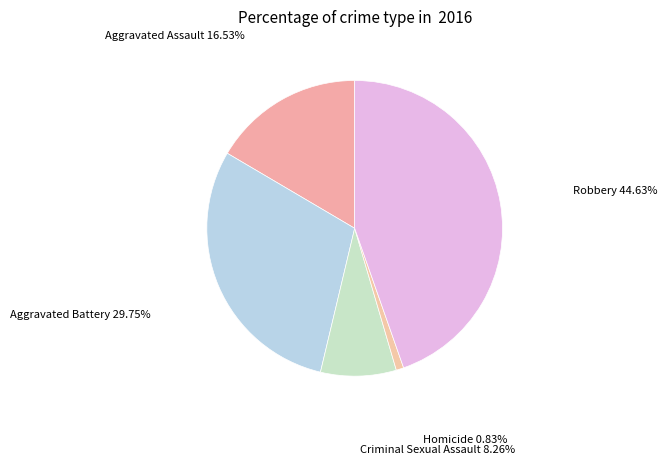

What is the smallest slice in the pie chart?

Homicide